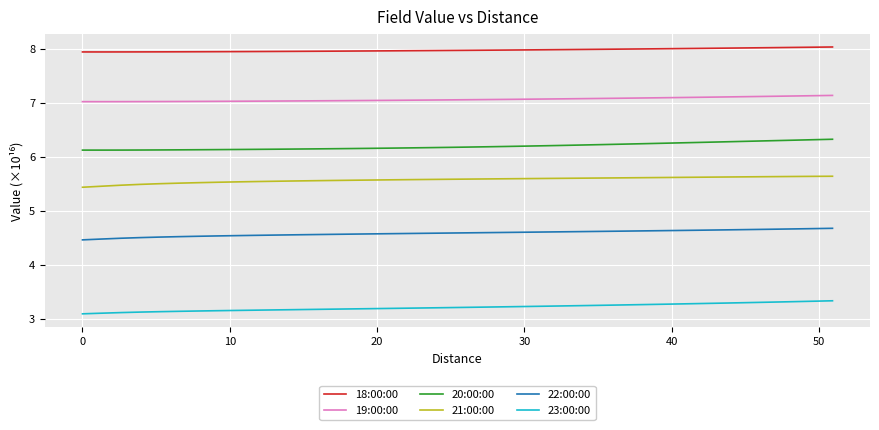

What is the lowest value of the 20:00:00 series?

6.1